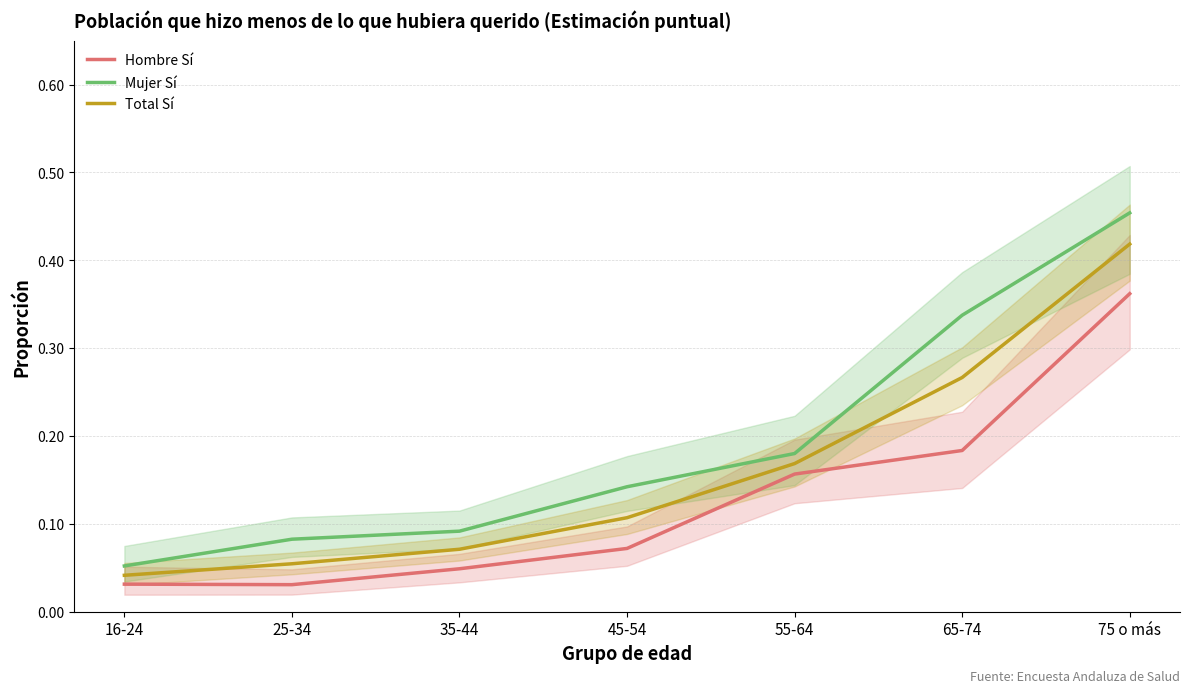

Which label corresponds to the largest value in the chart?

75 o más